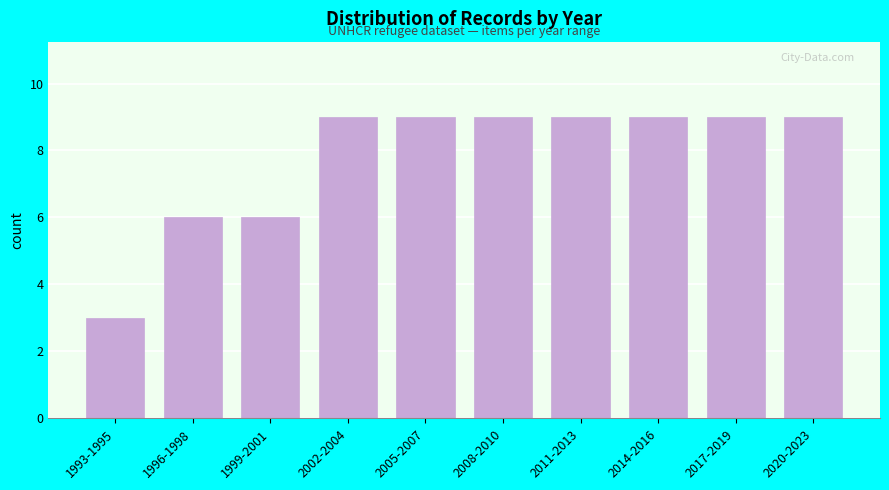

Reading right to left, extract all data points from this chart.

9	9	9	9	9	9	9	6	6	3